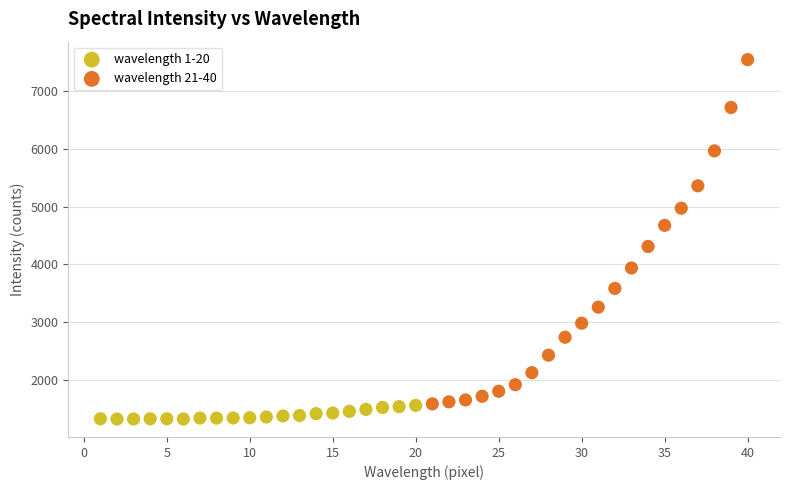

Which series has the largest Y range (max minus min)?

wavelength 21-40